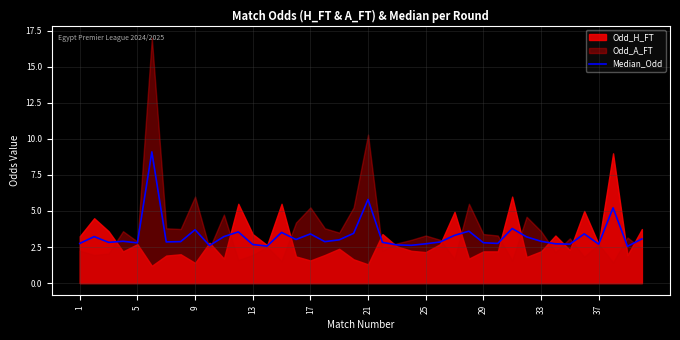

The Median_Odd series shows 1.7 at 21. True or false?

False